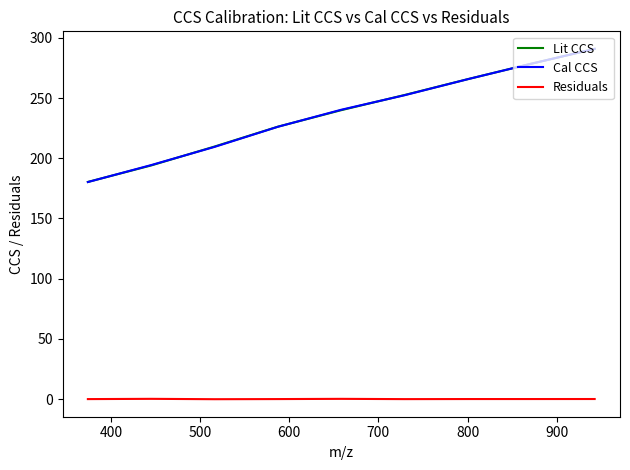

True or false: Cal CCS and Residuals cross at least once.

False